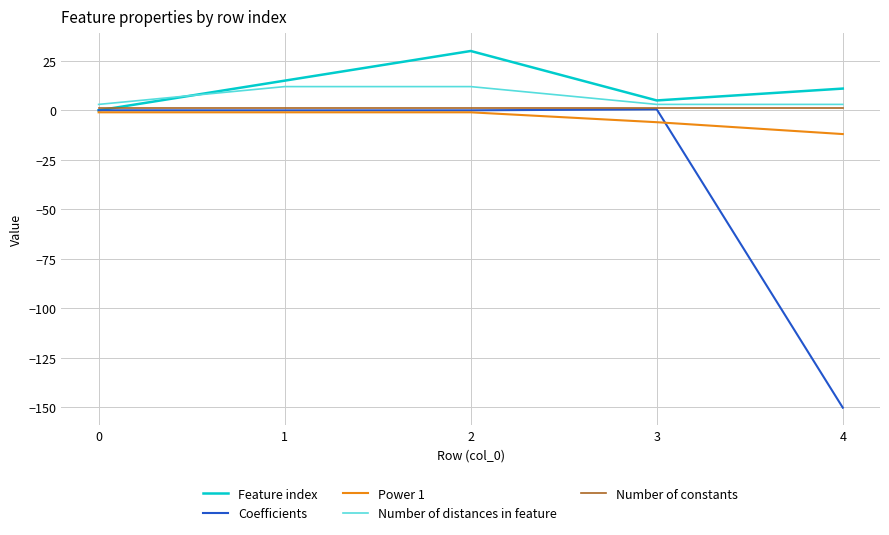

Which category has the lowest value across all series?

4